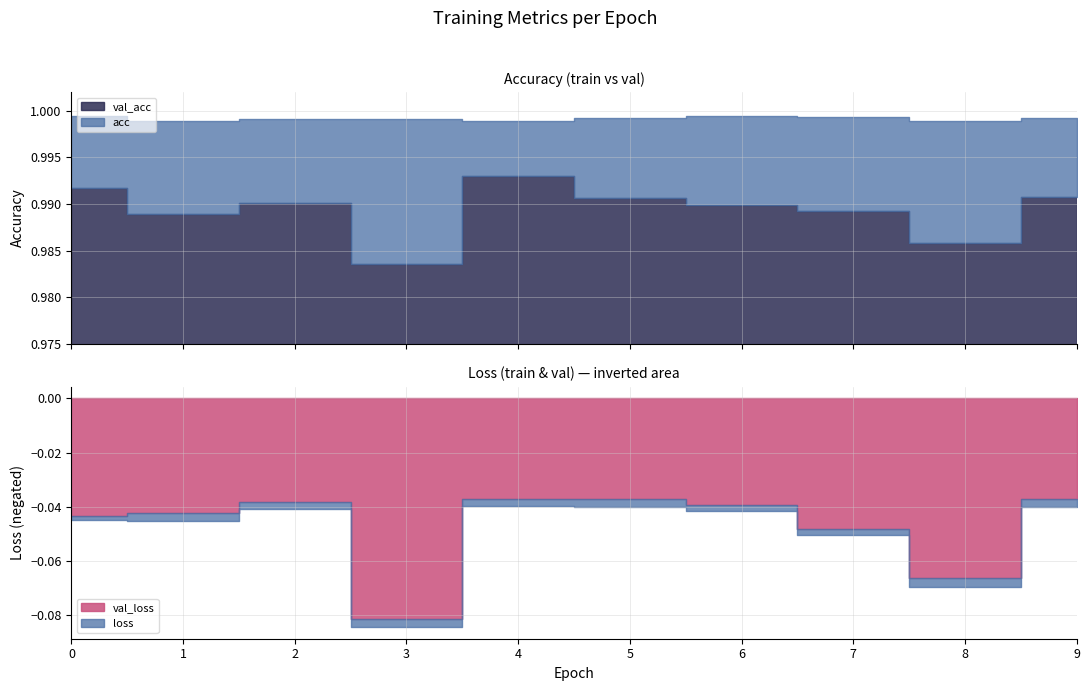

Rank the series by their maximum value, from lowest to highest.

loss, val_loss, val_acc, acc